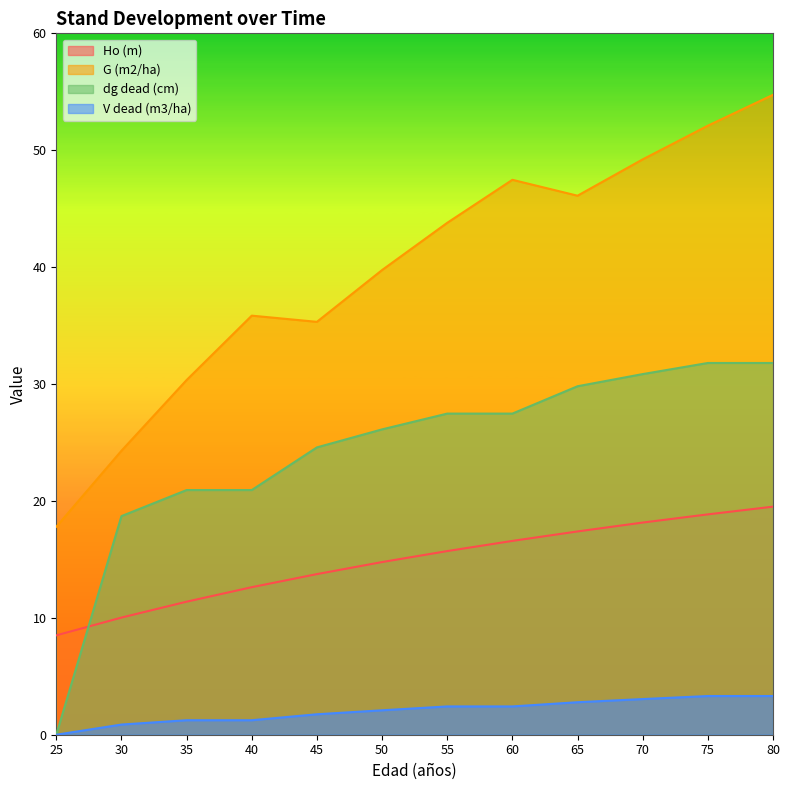

What is the value of the dg dead (cm) point at the 5th from the left?

24.6